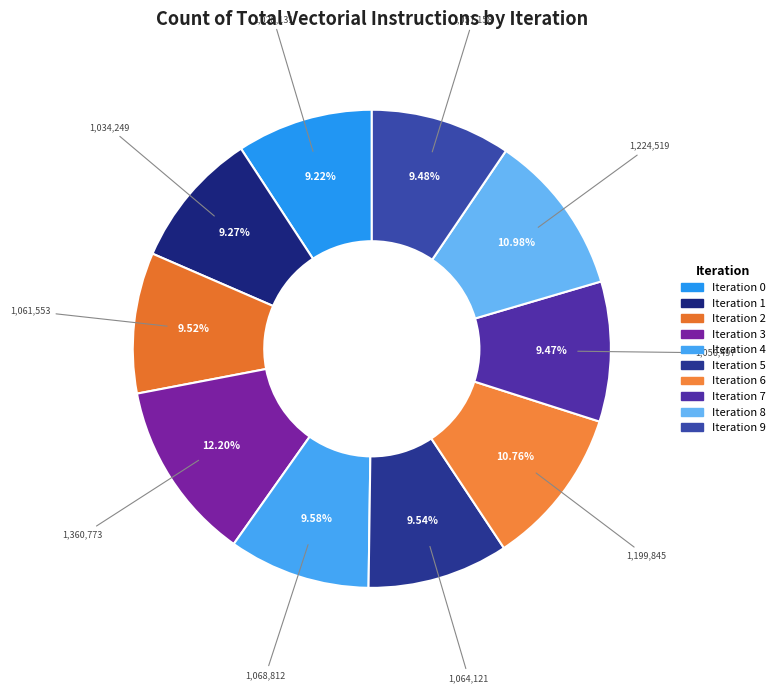

Which has a higher value, Iteration 8 or Iteration 2?

Iteration 8